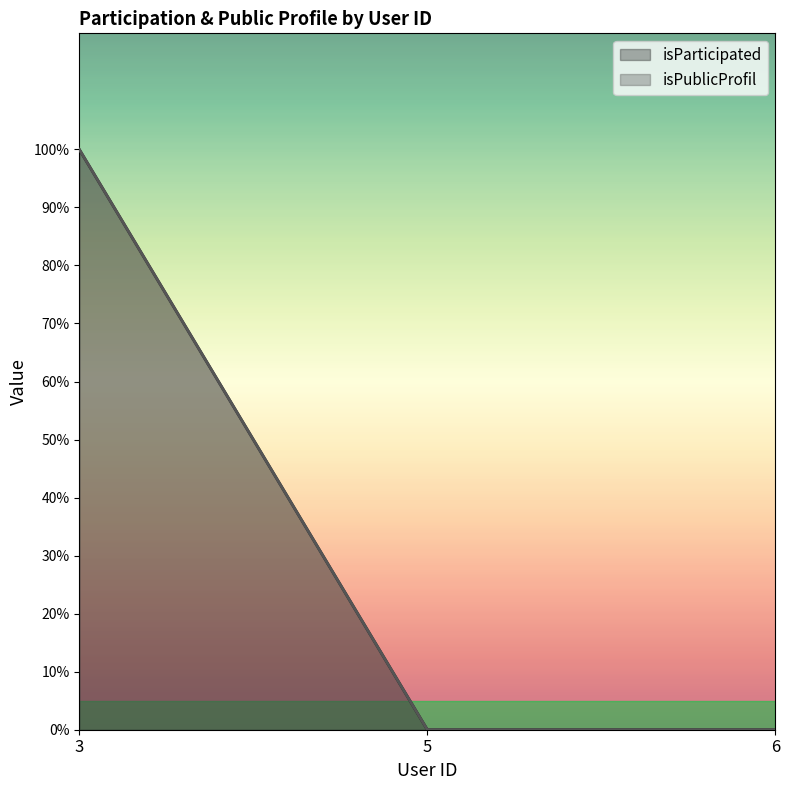

Does the chart display data point markers on the line(s)?

No